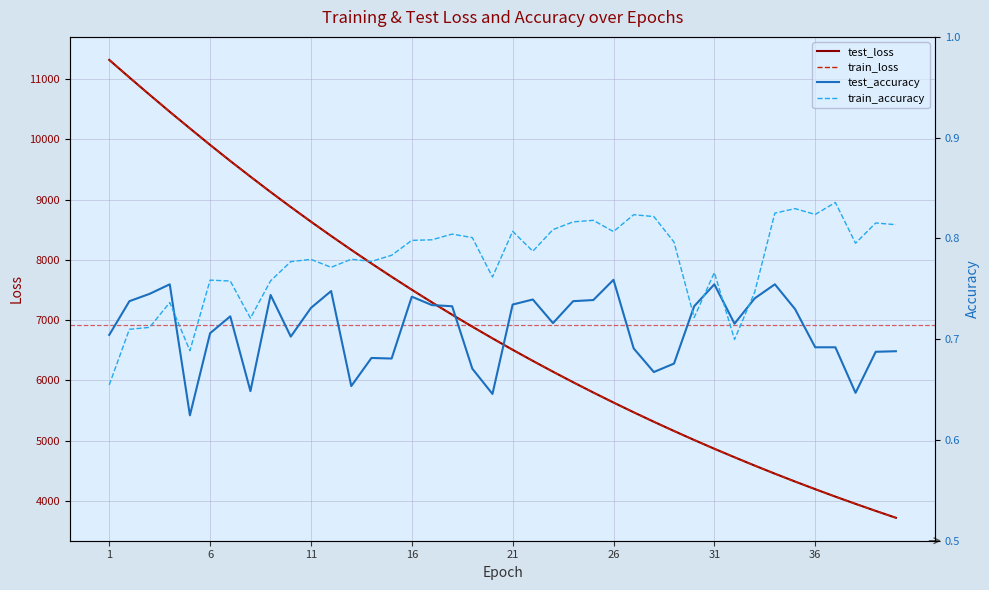

What is the sum of all train_accuracy values?

31.1